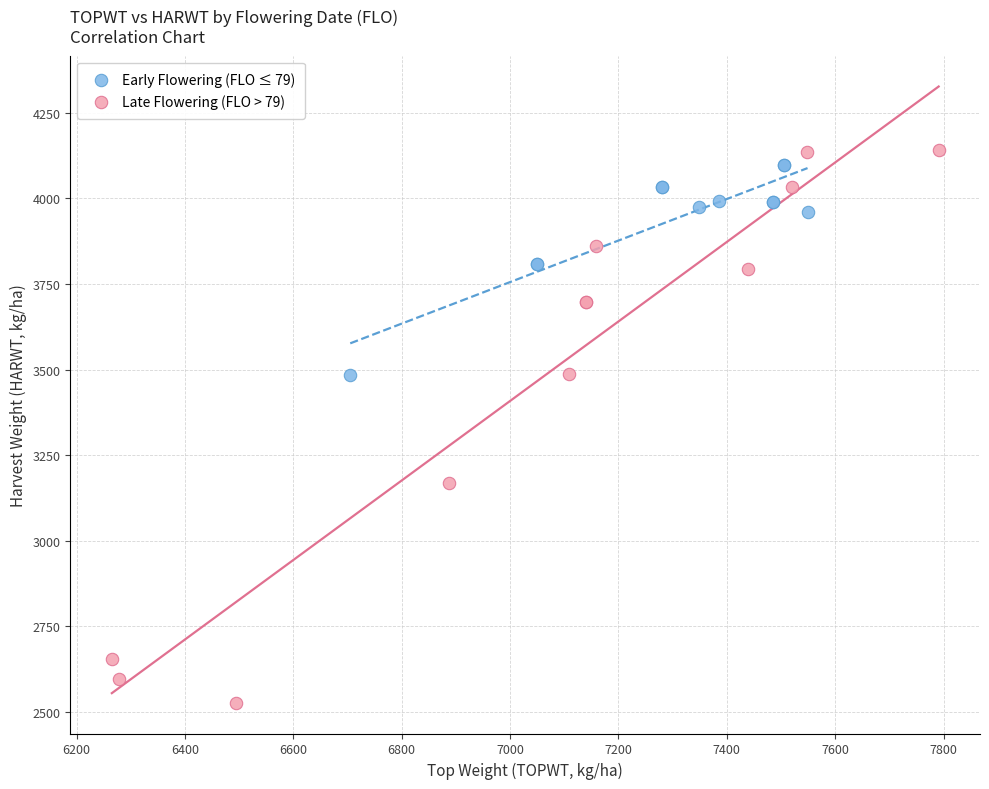

Which series has the widest spread of Y values?

Late Flowering (FLO > 79)